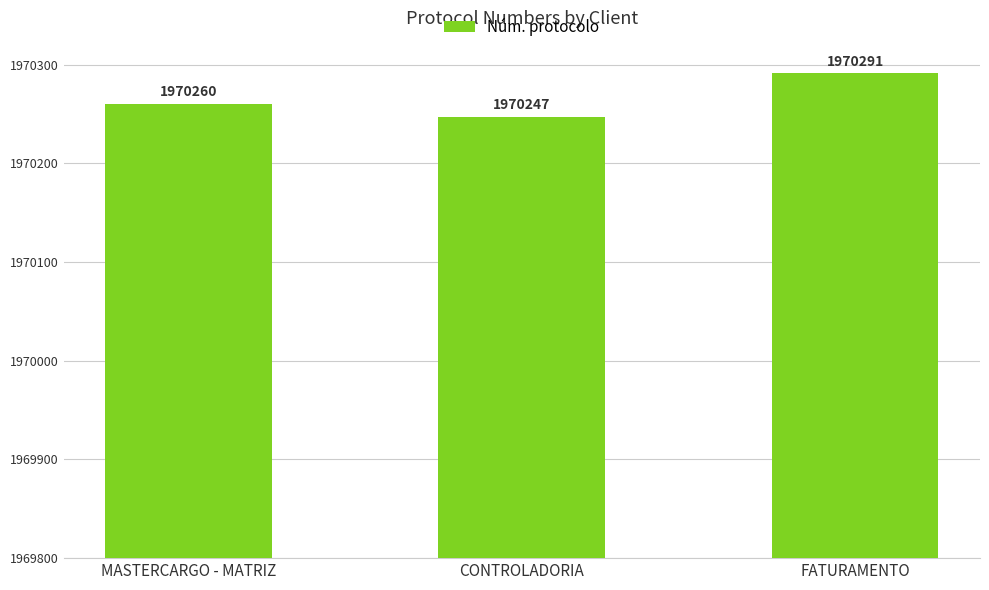

What is the approximate value at MASTERCARGO - MATRIZ, to the nearest 5?

1970260